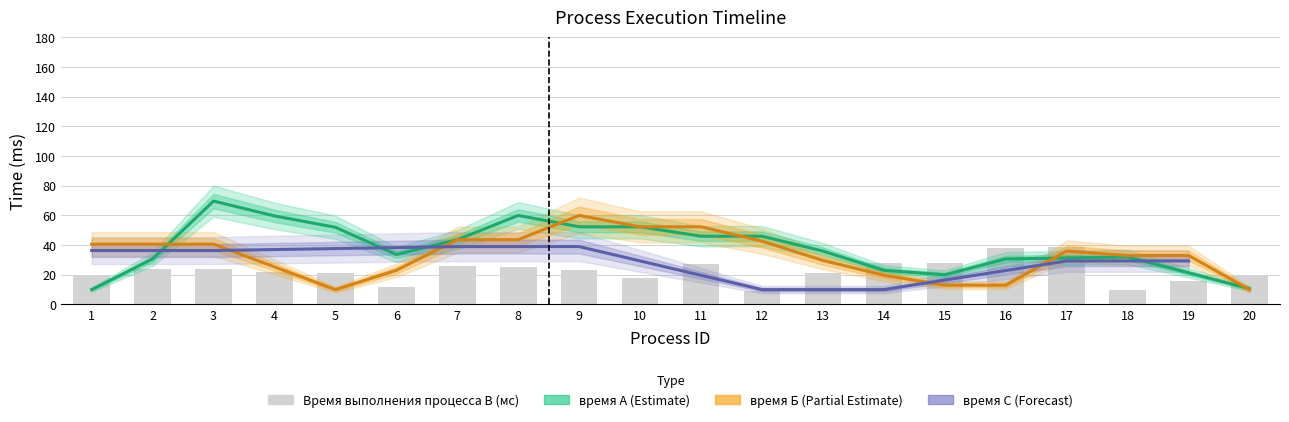

How many groups of bars are there?

20